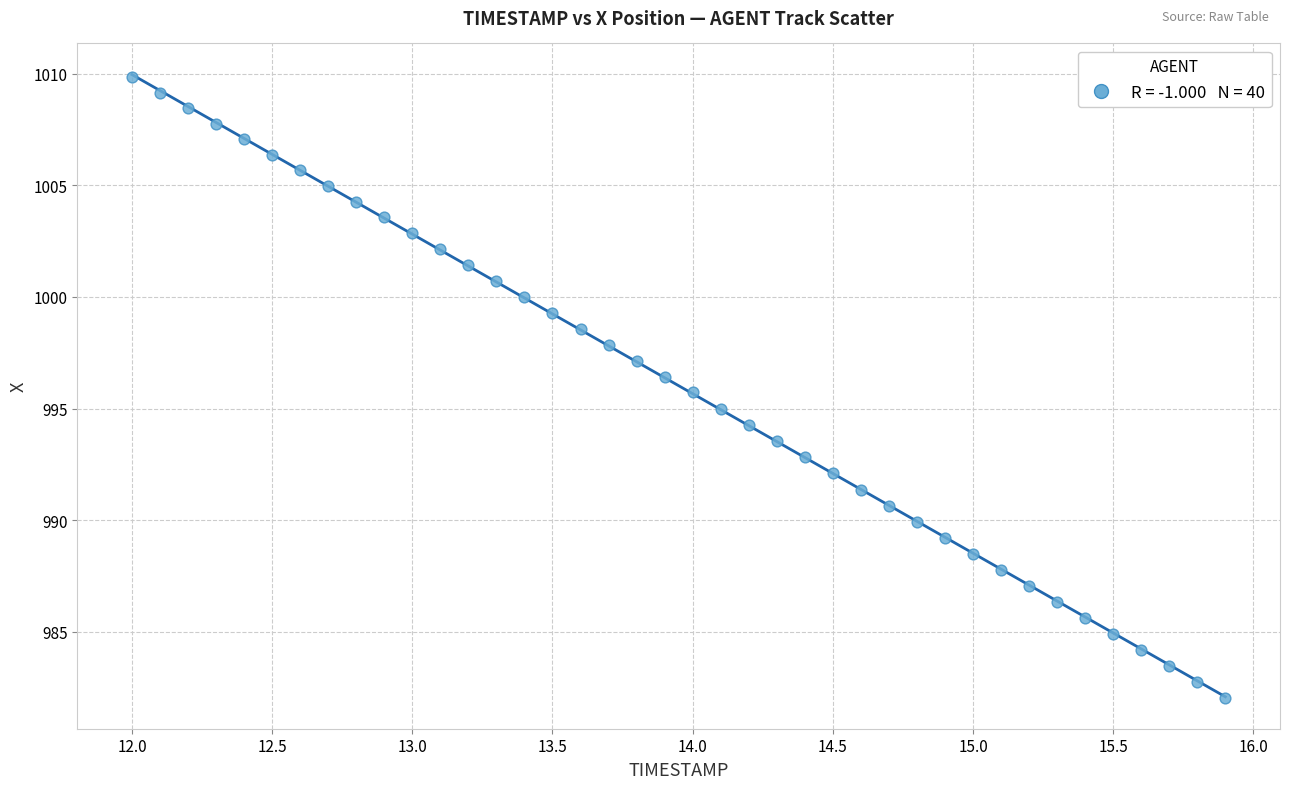

What is the range of X values (max minus min)?

3.9